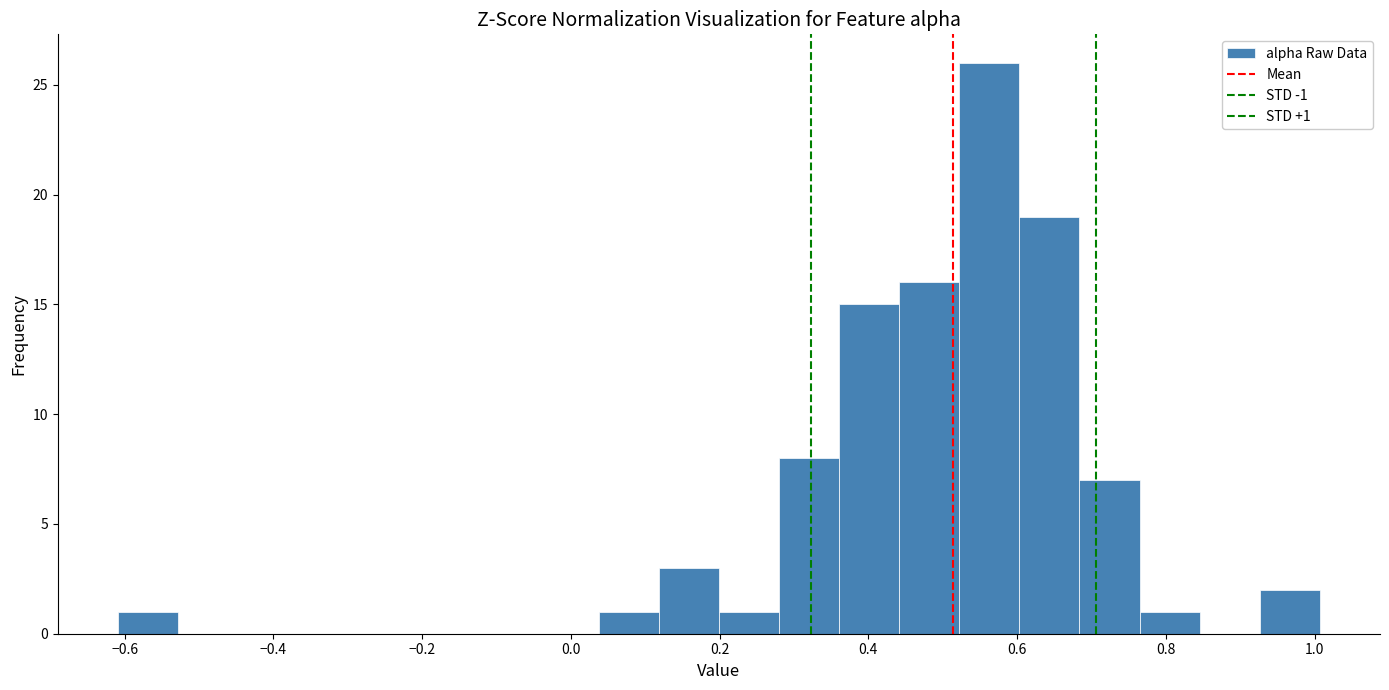

Over which range of the x-axis is the bar tallest?

0.52 to 0.60